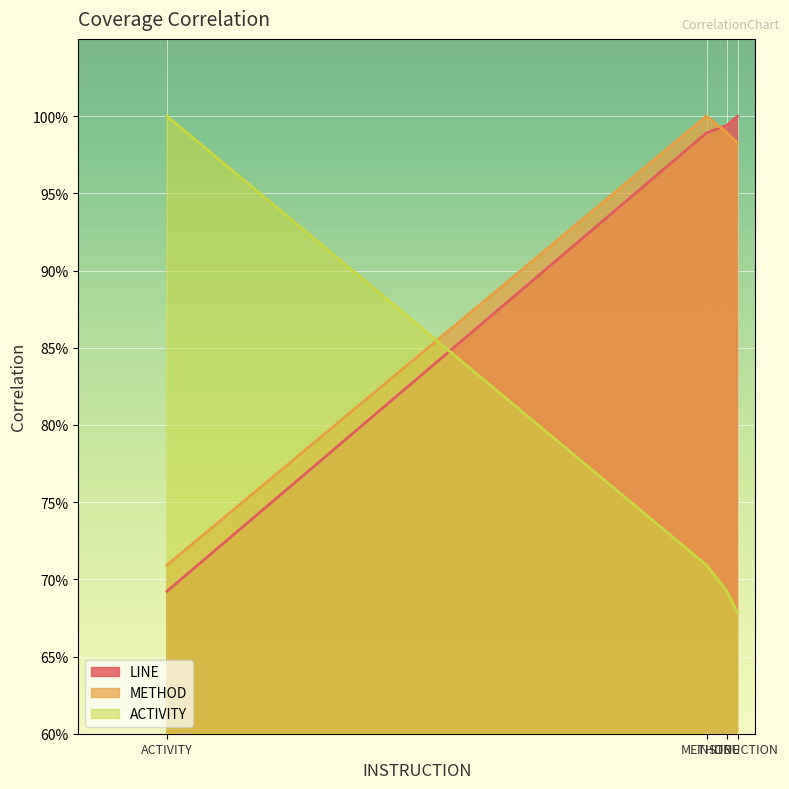

Is the value of LINE at INSTRUCTION greater than the value of METHOD at ACTIVITY?

Yes